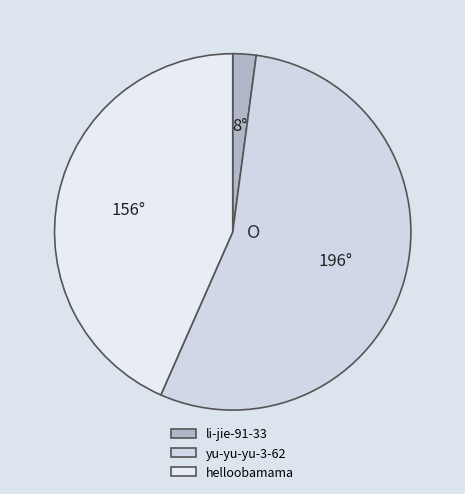

To the nearest percent, what is the difference between the largest and smallest slice percentages?

52%